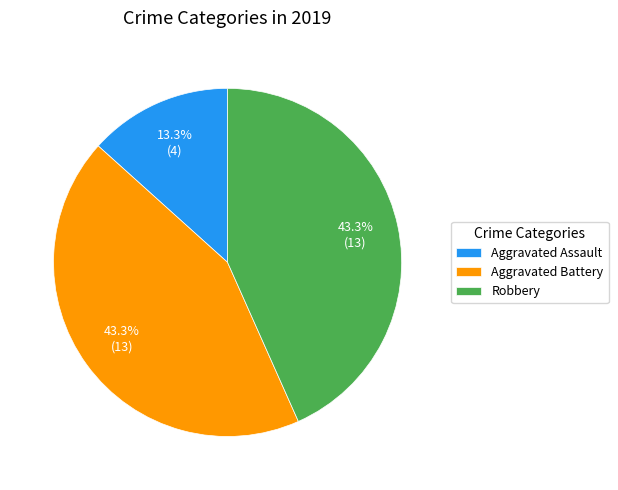

How many slices are in this pie chart?

3